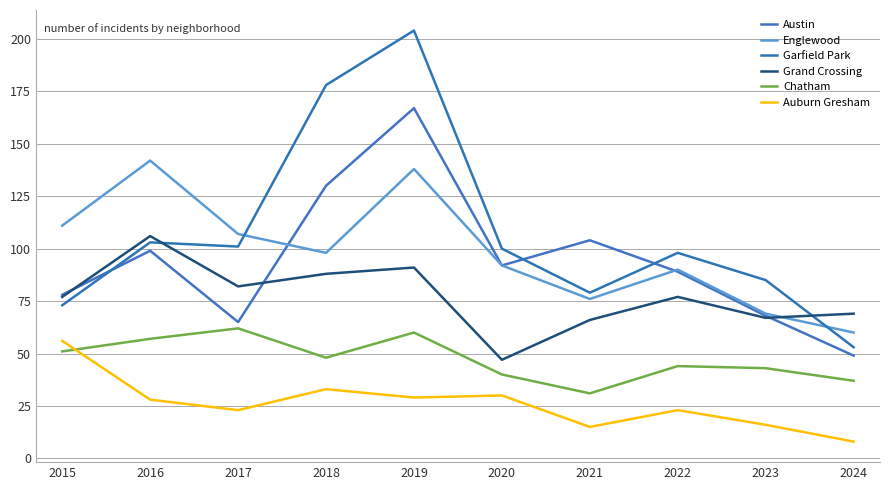

What is the difference between the Grand Crossing values at 2017 and 2020?

35